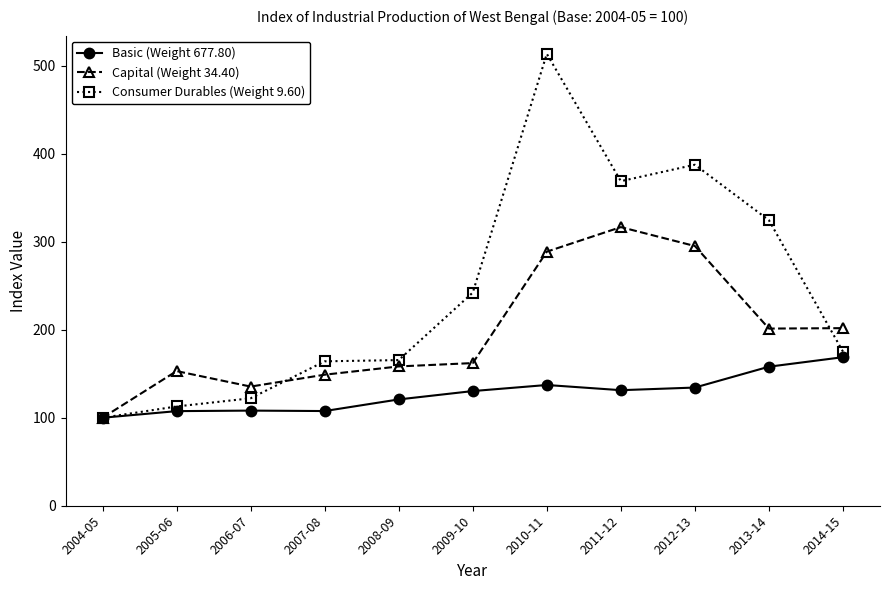

After their last crossing, which series has the higher values: Capital (Weight 34.40) or Consumer Durables (Weight 9.60)?

Capital (Weight 34.40)